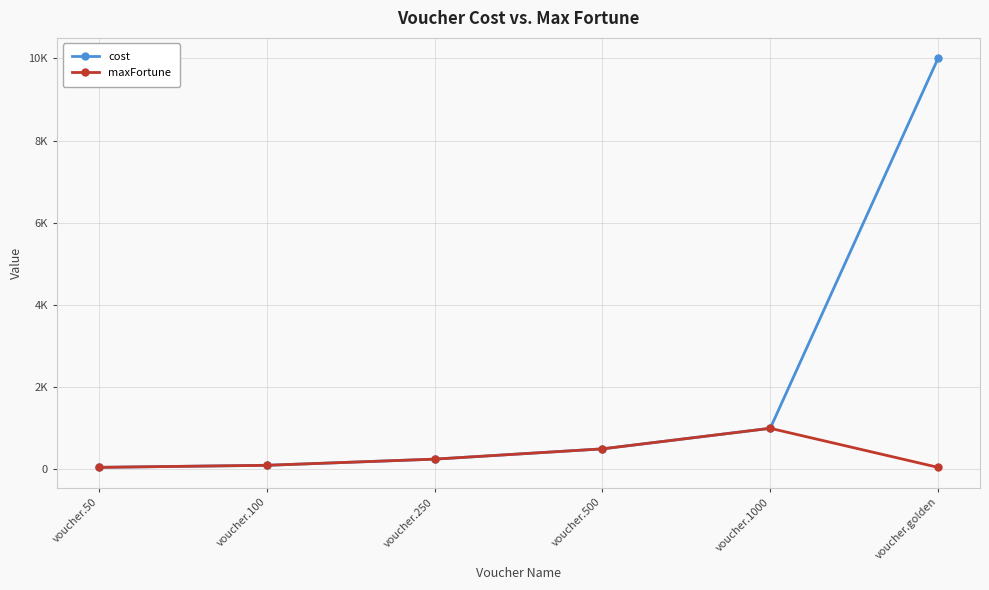

True or false: cost and maxFortune intersect in this chart.

False